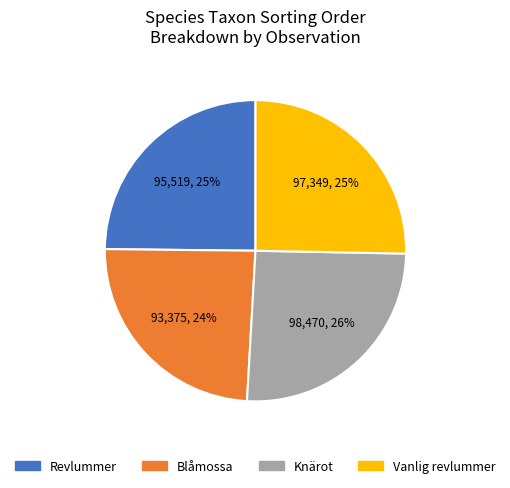

Approximately how many times larger is the value at Knärot compared to Vanlig revlummer?

1.0